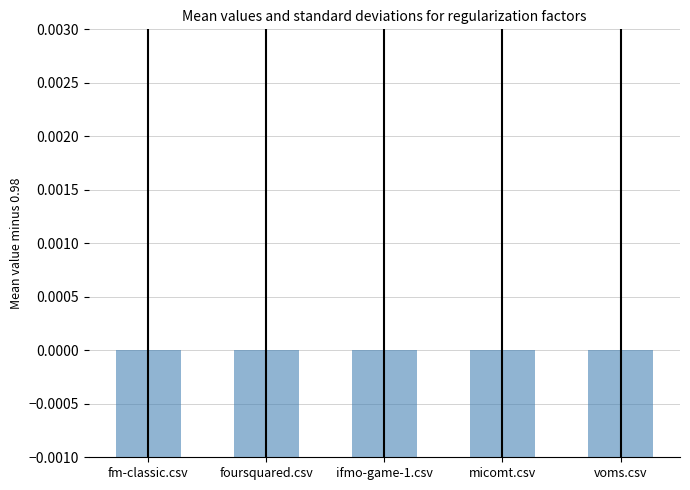

Rank the categories by value from highest to lowest.

ifmo-game-1.csv, voms.csv, fm-classic.csv, micomt.csv, foursquared.csv